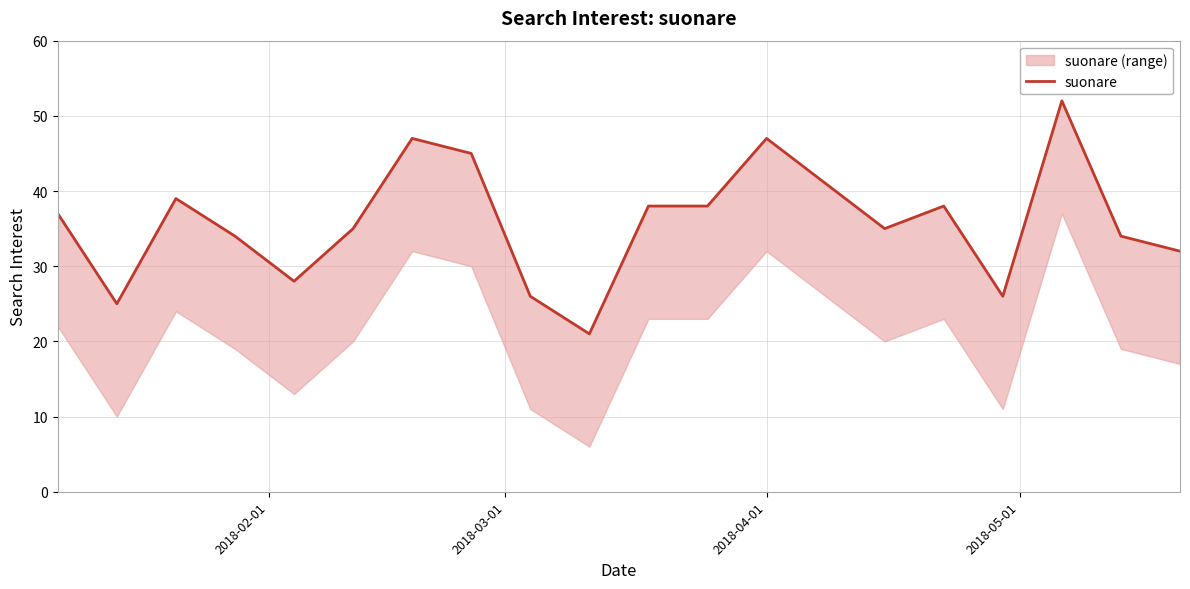

How many interior local valleys (lower than both neighbors) does the data have?

5